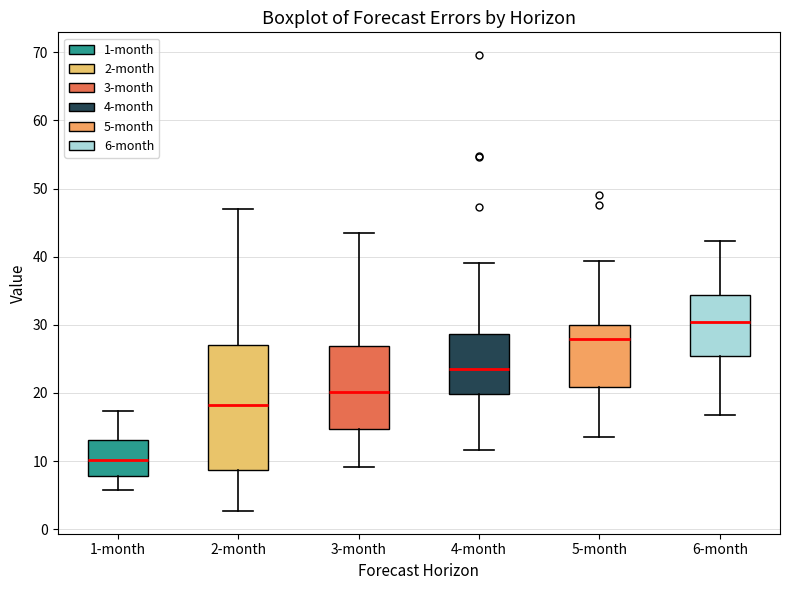

Reading left to right, transcribe this box plot: for each box, give where its median line is, the range the box spans, and where its two whiskers end, as read against the y-axis. The values are not printed on the chart, so give them approximately, as read against the axis.

1-month: median 10, box 8 to 13, whiskers 6 to 17
2-month: median 18, box 9 to 27, whiskers 3 to 47
3-month: median 20, box 15 to 27, whiskers 9 to 43
4-month: median 24, box 20 to 29, whiskers 12 to 39
5-month: median 28, box 21 to 30, whiskers 14 to 39
6-month: median 30, box 25 to 34, whiskers 17 to 42